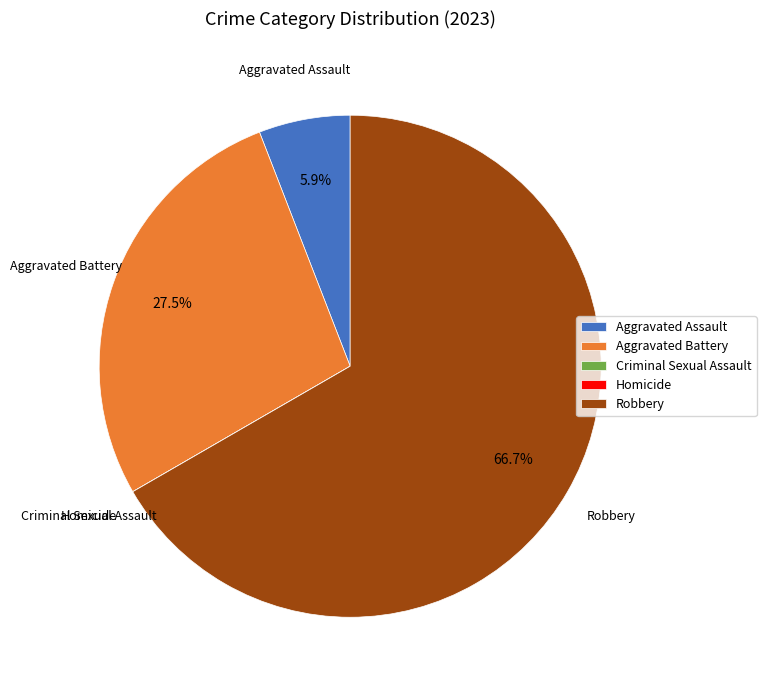

True or false: Robbery accounts for 67% of the total.

True